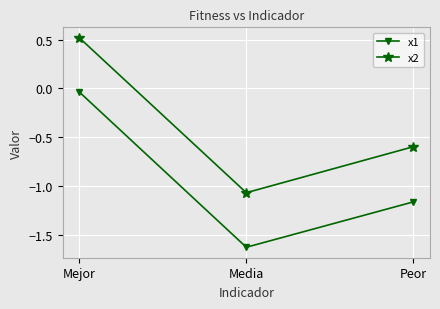

Is it true that x2 equals -0.6 at Peor?

True